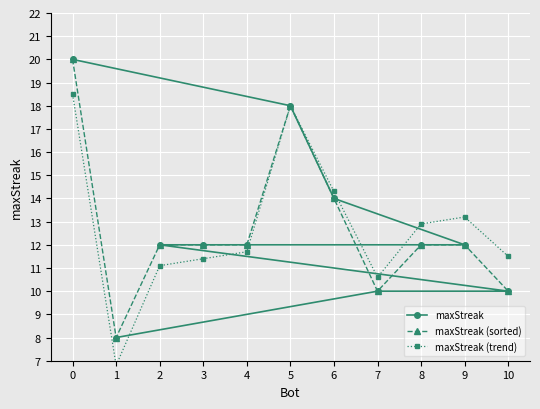

Reading right to left, what are all the values shown in this chart?

maxStreak: 8.0	10.0	10.0	12.0	12.0	12.0	12.0	12.0	14.0	18.0	20.0
maxStreak (sorted): 10.0	12.0	12.0	10.0	14.0	18.0	12.0	12.0	12.0	8.0	20.0
maxStreak (trend): 11.5	13.2	12.9	10.6	14.3	18.0	11.7	11.4	11.1	6.8	18.5